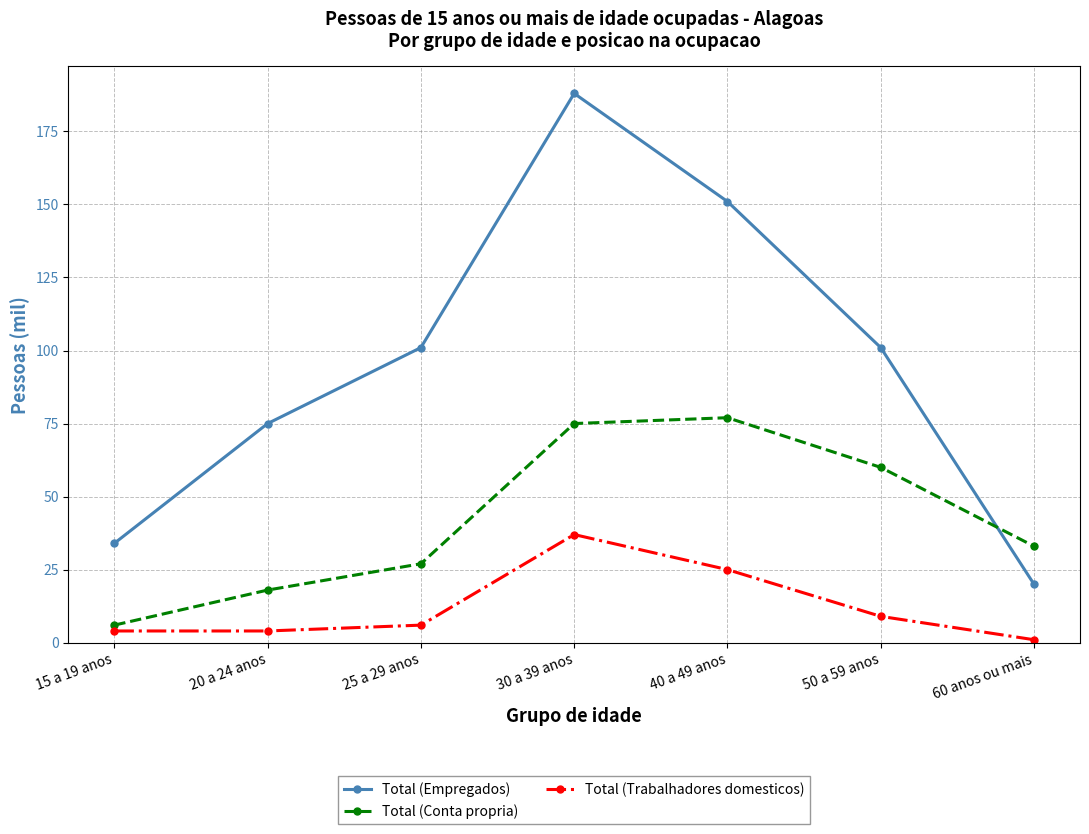

True or false: Total (Empregados) and Total (Trabalhadores domesticos) cross at least once.

False